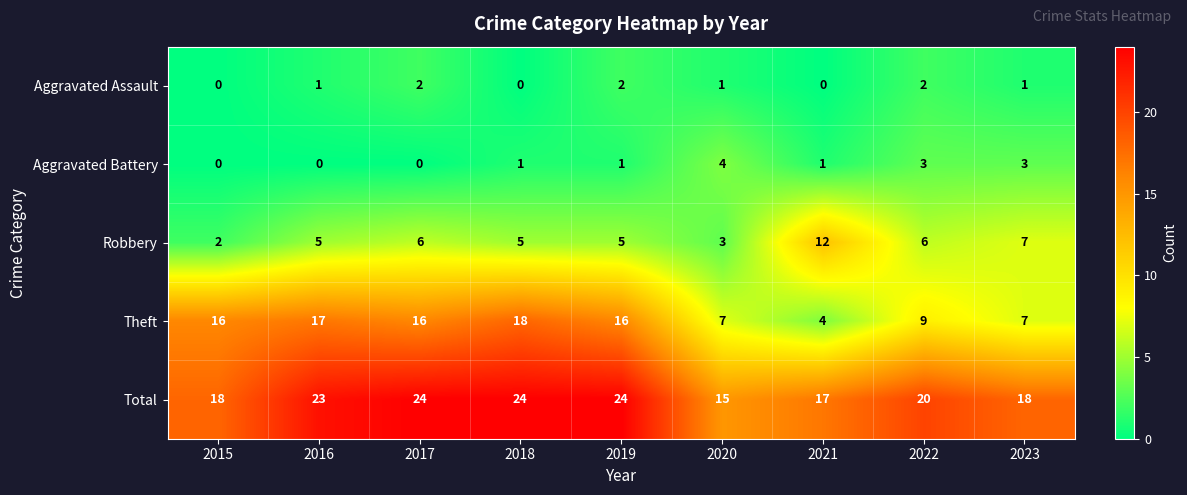

List the series in order of their peak value, lowest first.

Aggravated Assault, Aggravated Battery, Robbery, Theft, Total